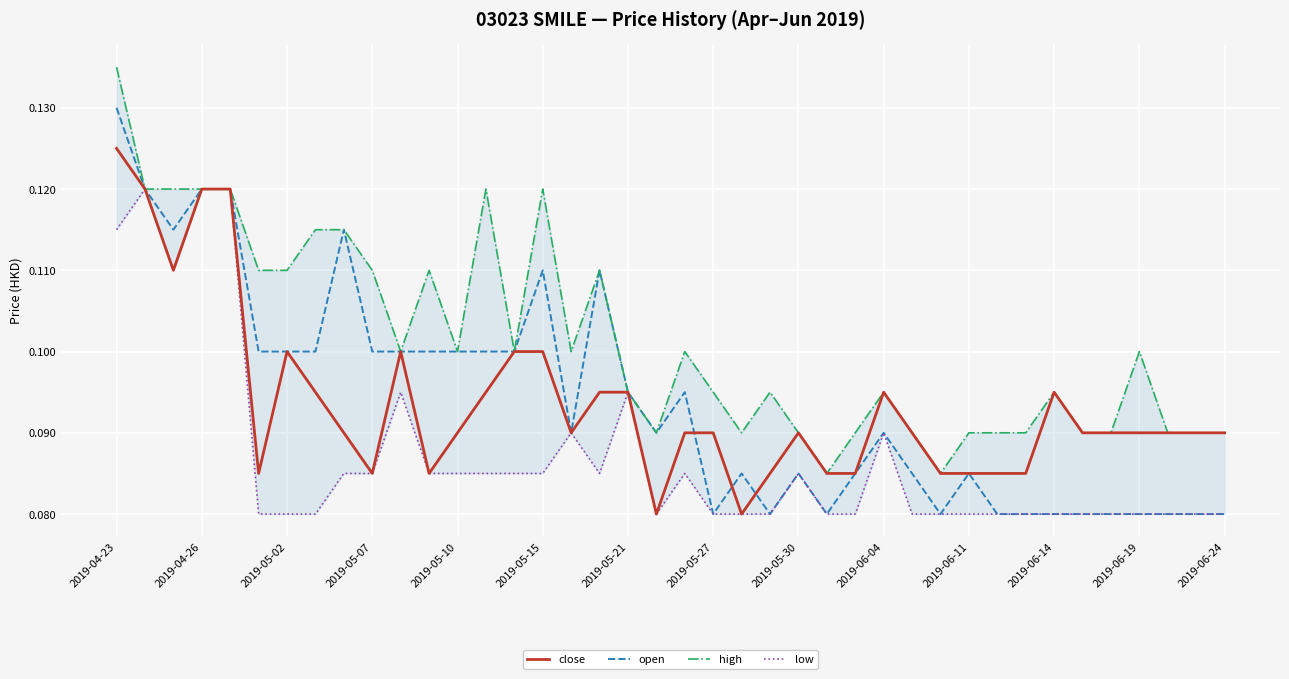

Does the chart display data point markers on the line(s)?

No